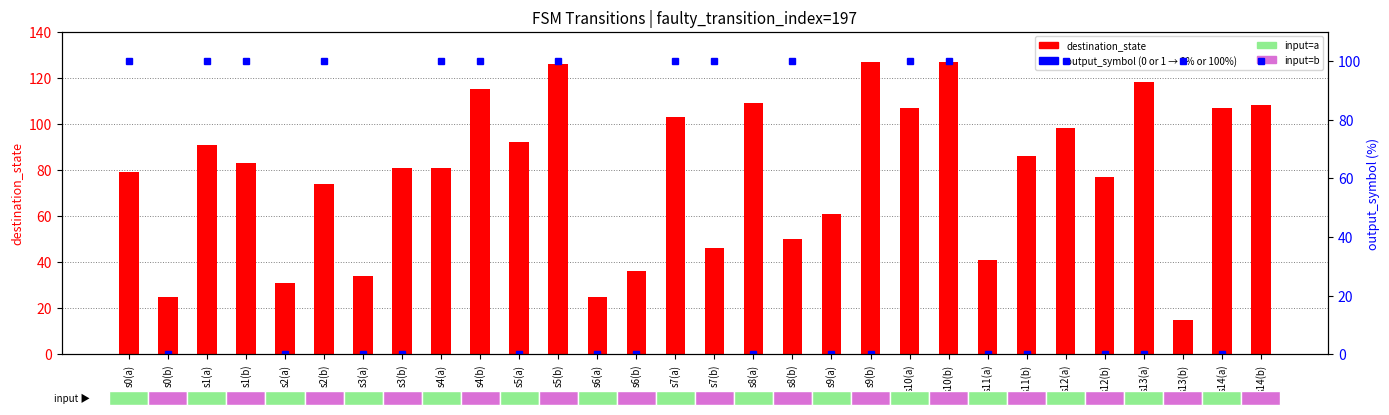

What is the sum of all output_symbol (×100%) values?

1500